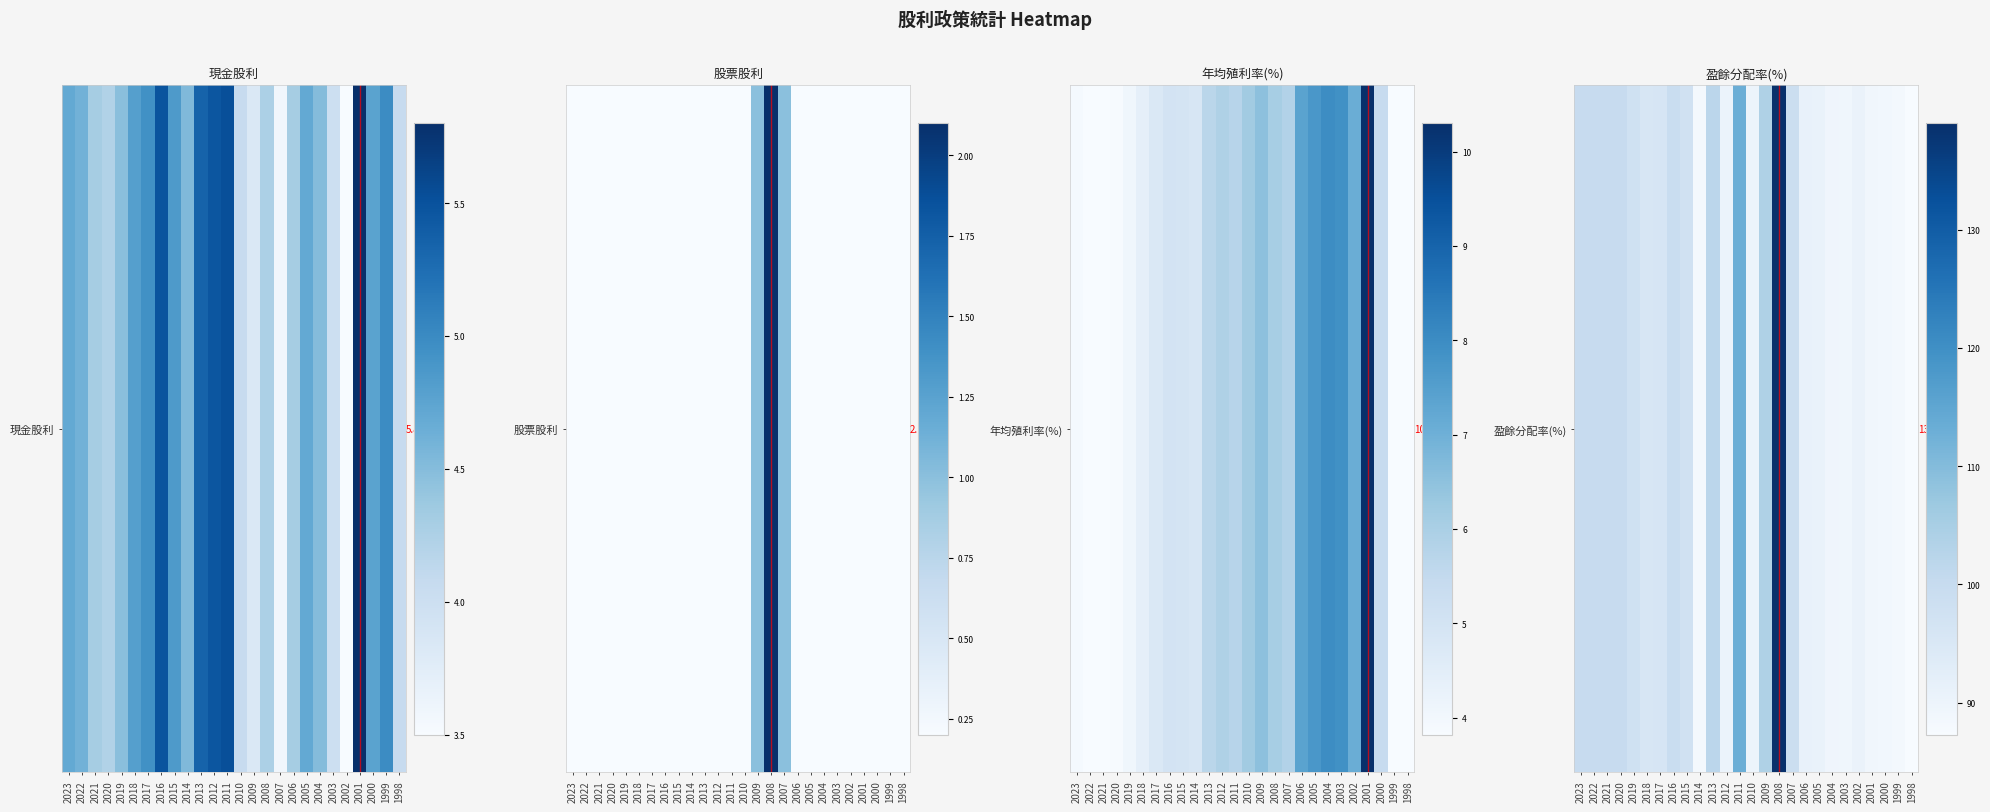

What is the change in value from 2017 to 2011?

+17.2